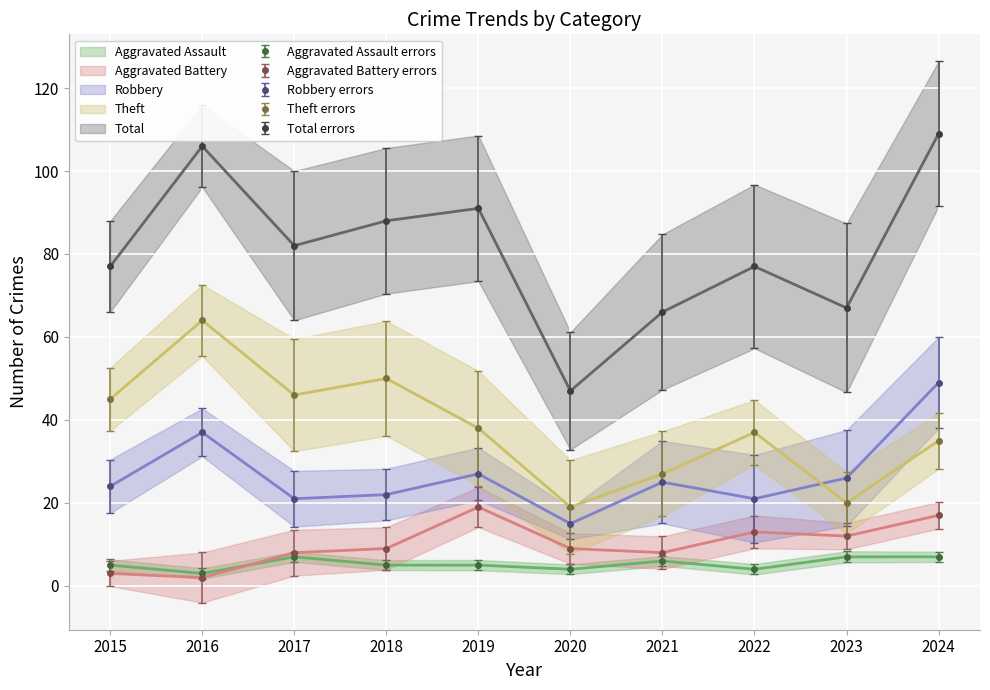

What is the average value of the Total series?

81